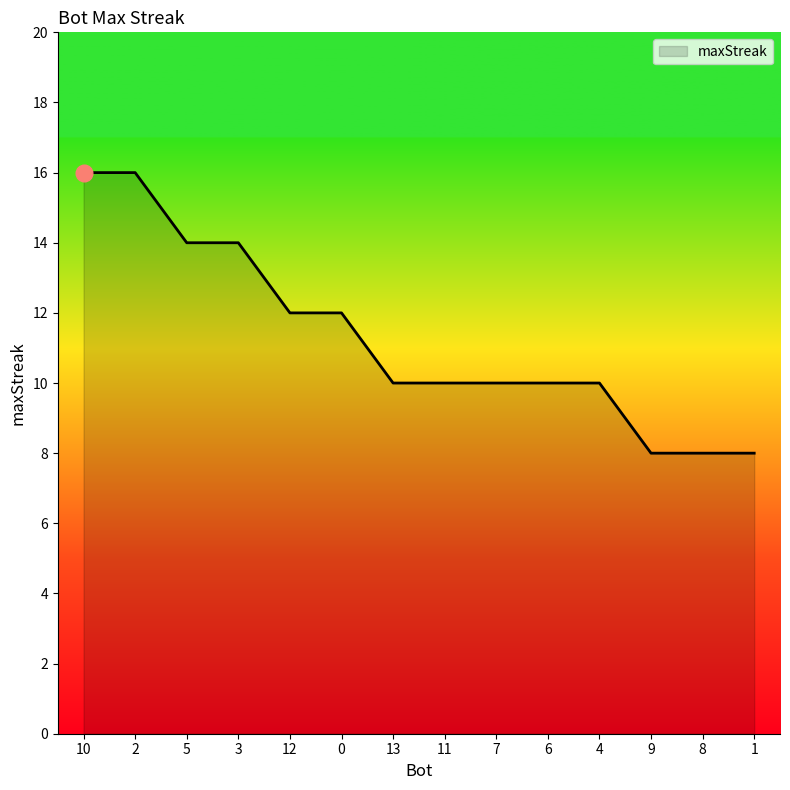

What is the difference between the second highest and second lowest values?

8